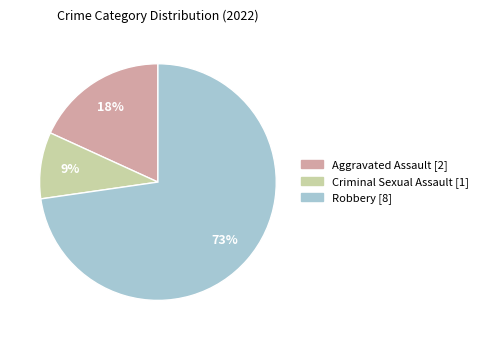

Is there a majority slice in this chart?

Yes